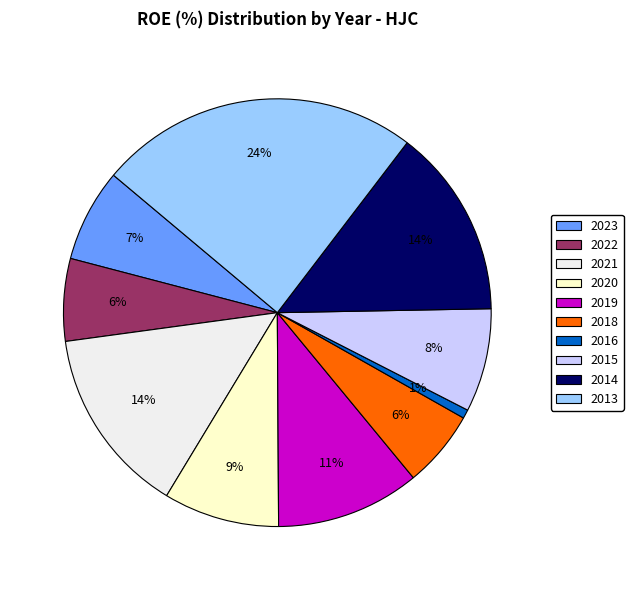

Is there any slice that represents more than half of the pie?

No